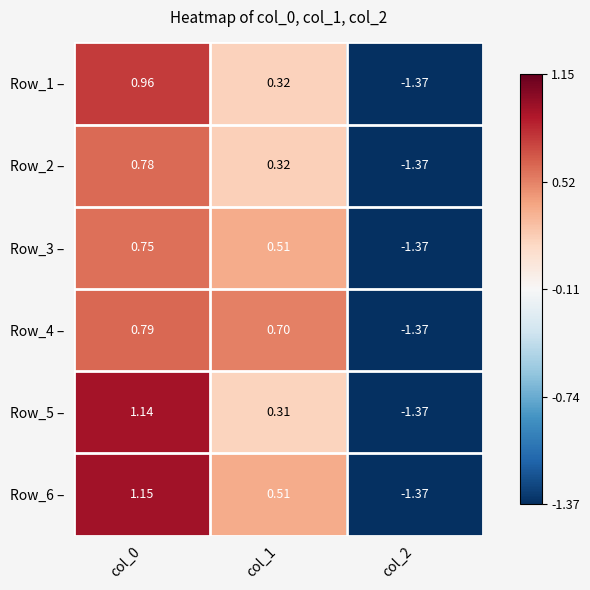

Is the value of Row_1 – at col_0 greater than the value of Row_5 – at col_1?

Yes